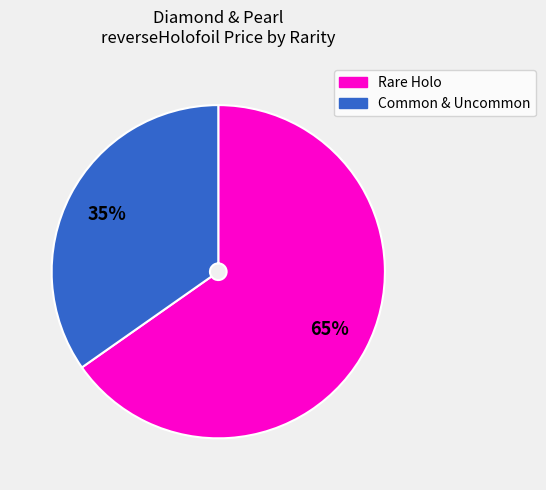

To the nearest percent, what is the average slice percentage?

50%